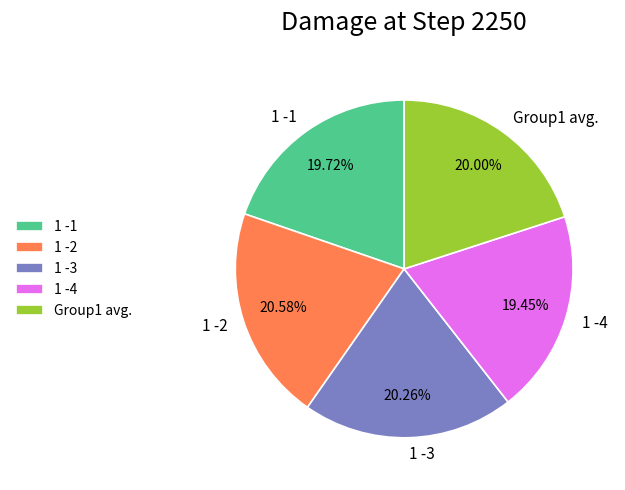

How many segments does this pie chart have?

5